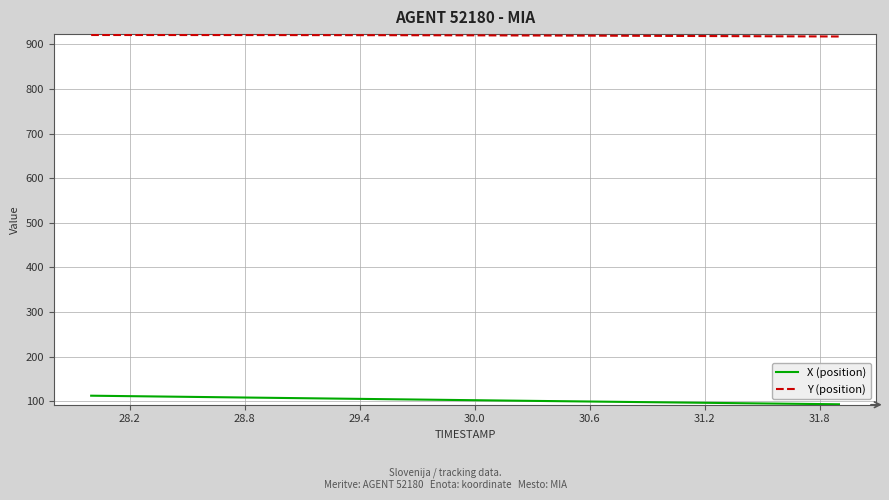

True or false: Y (position) and X (position) intersect in this chart.

False